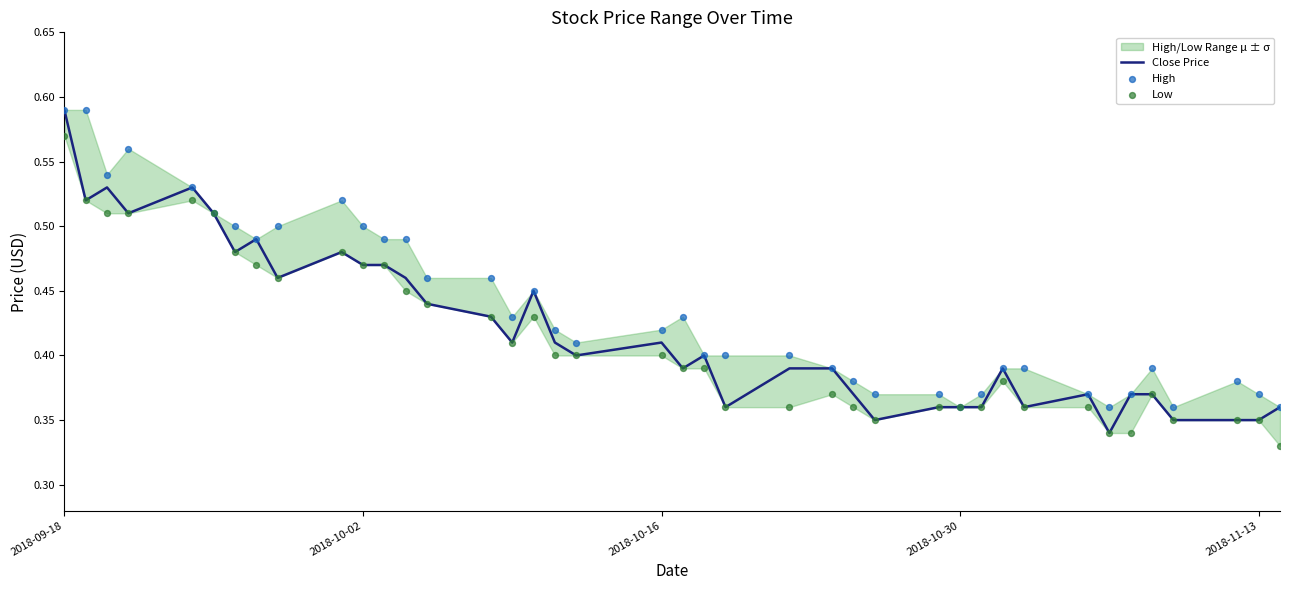

Which series contains the highest Y value?

Close Price